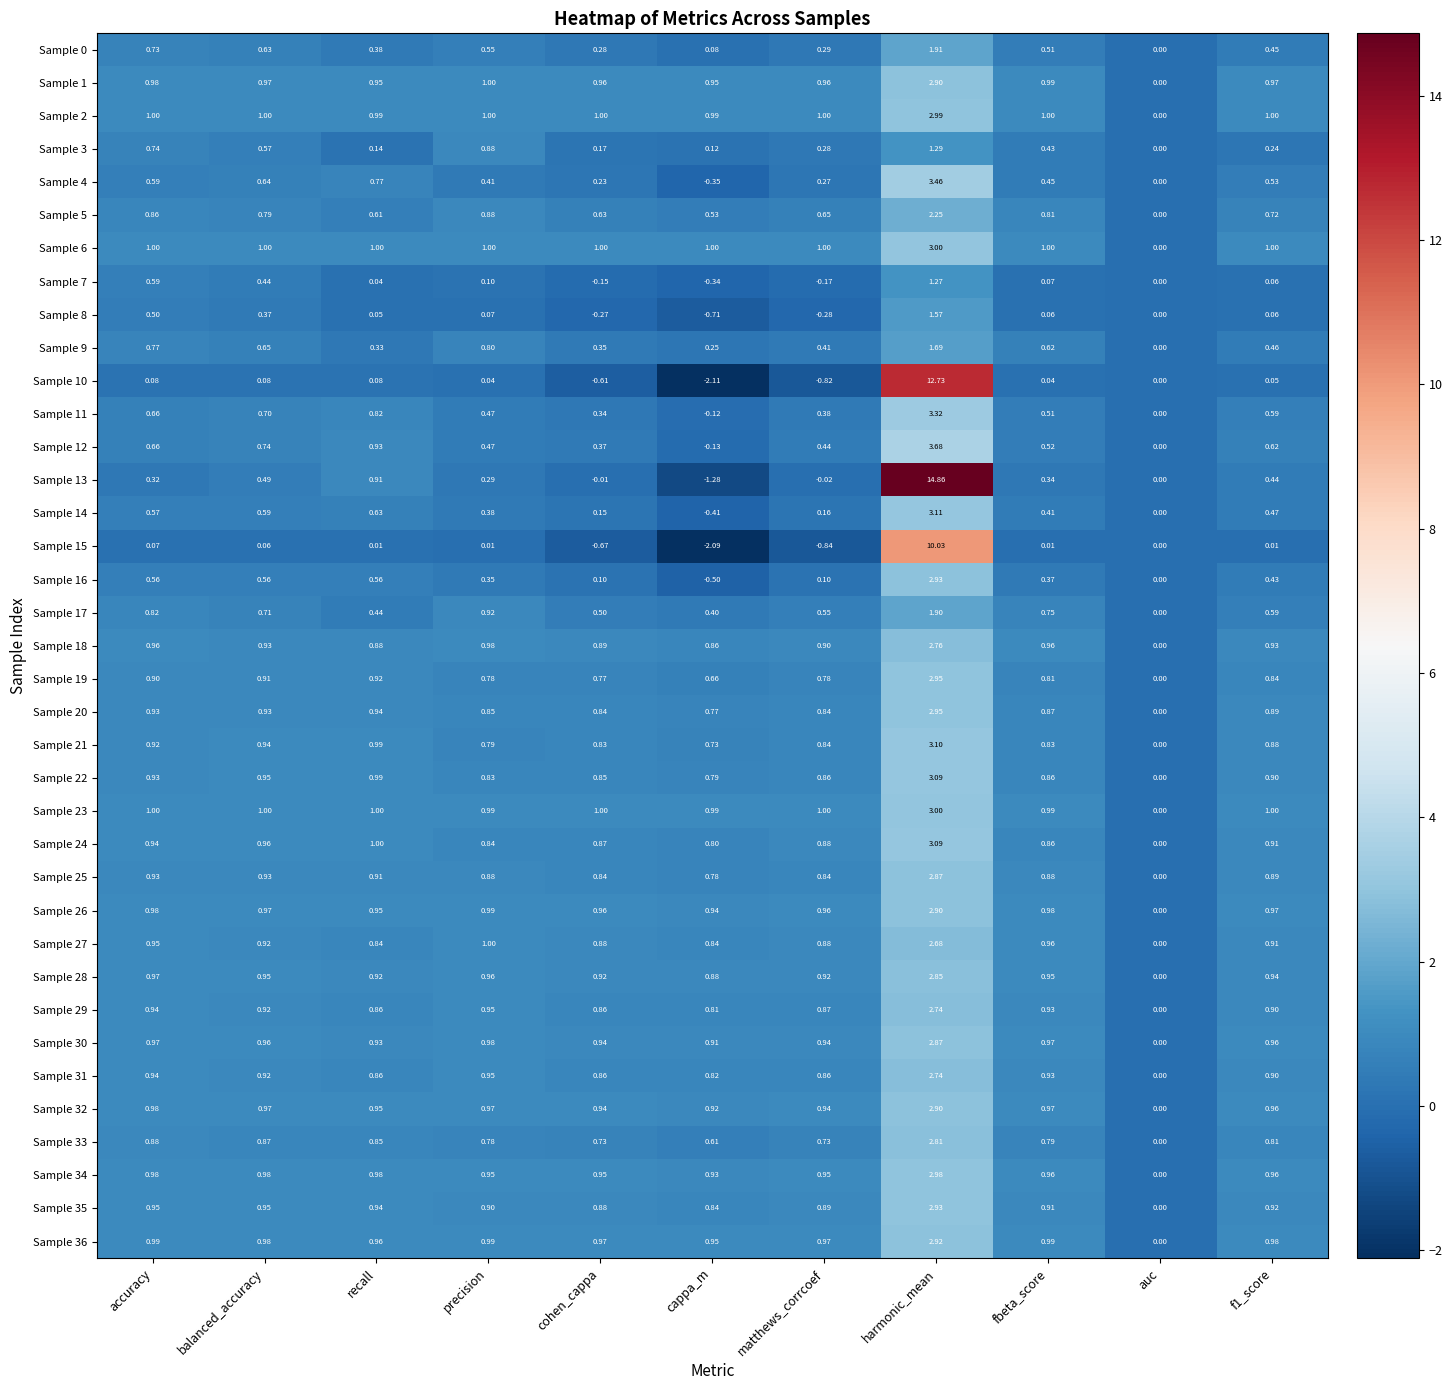

Which series changed the most between accuracy and cohen_cappa?

Sample 8